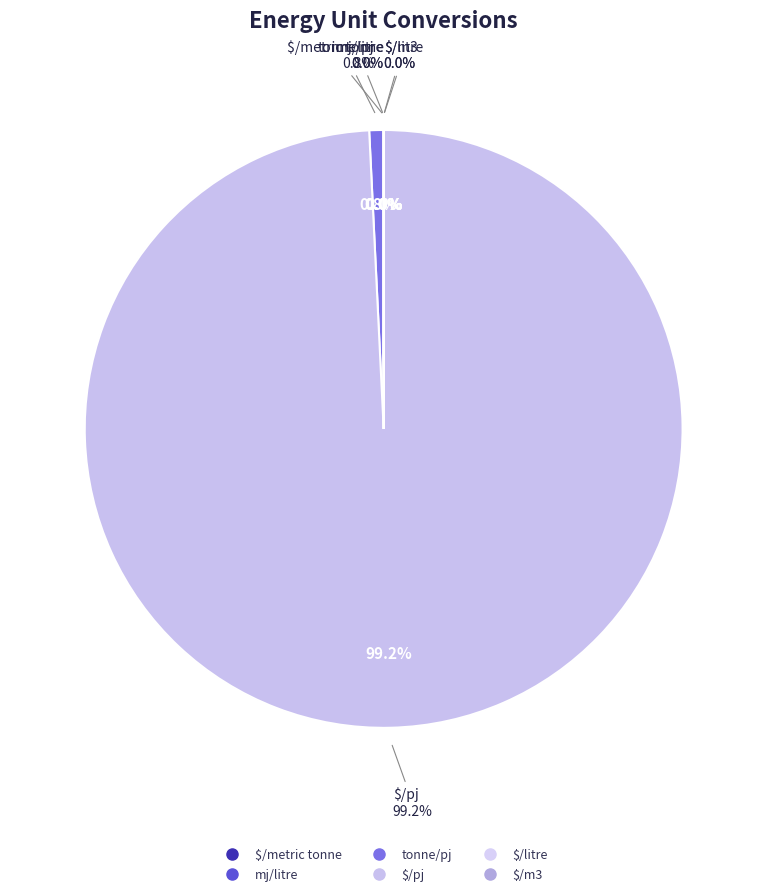

Which has a higher value, mj/litre or $/m3?

$/m3